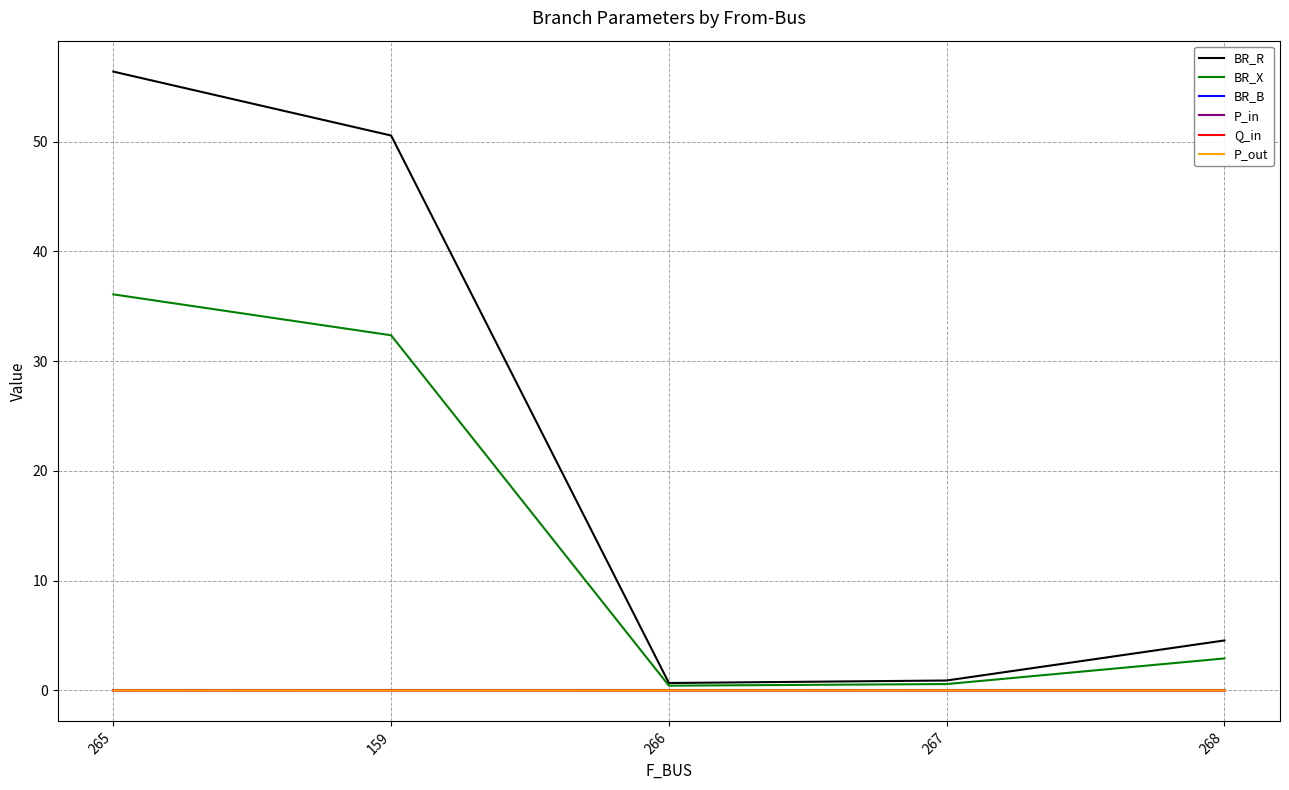

Is the value of BR_X at 267 greater than the value of P_in at 267?

Yes